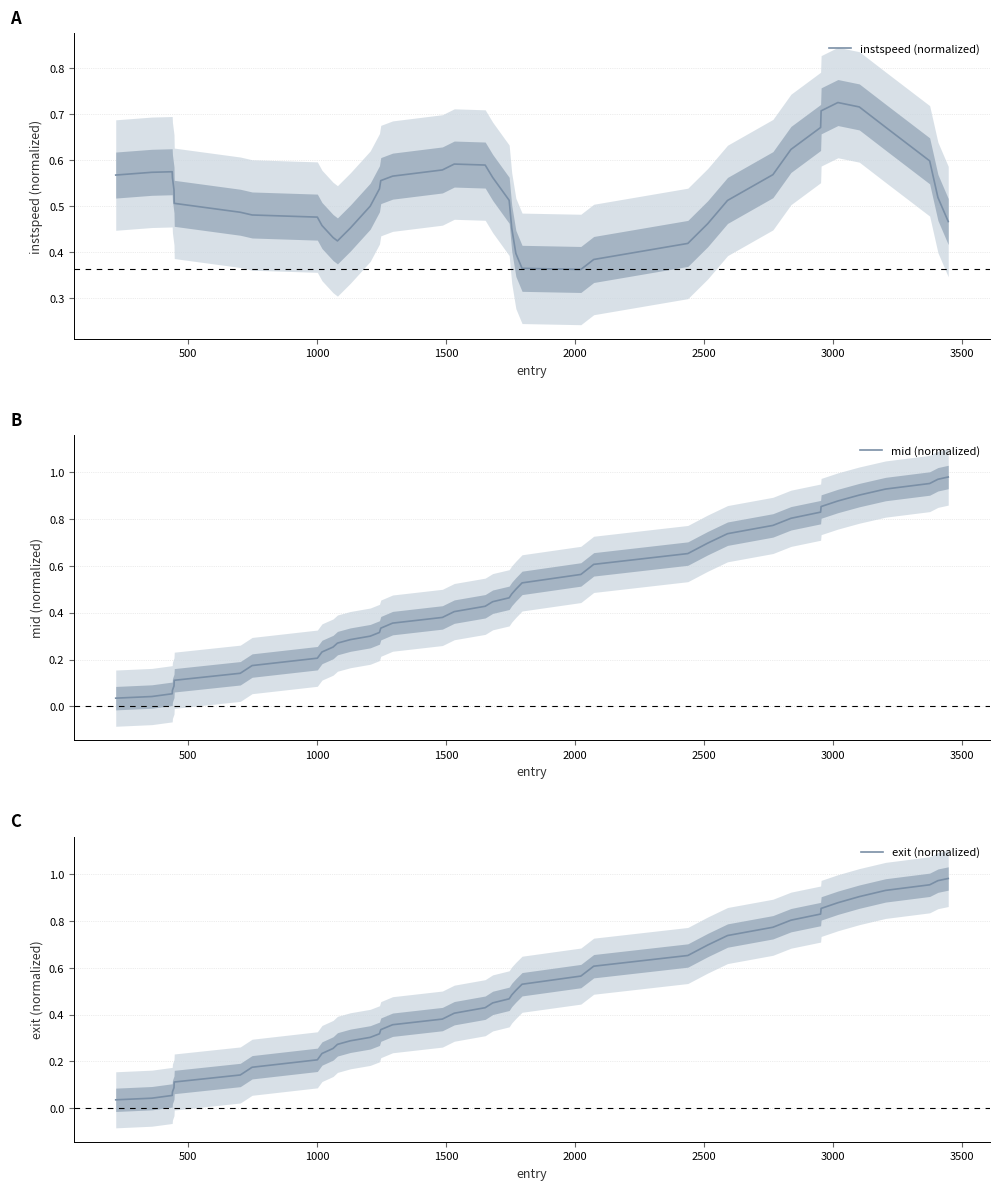

List the series in order of their peak value, highest first.

exit (normalized), mid (normalized), instspeed (normalized)